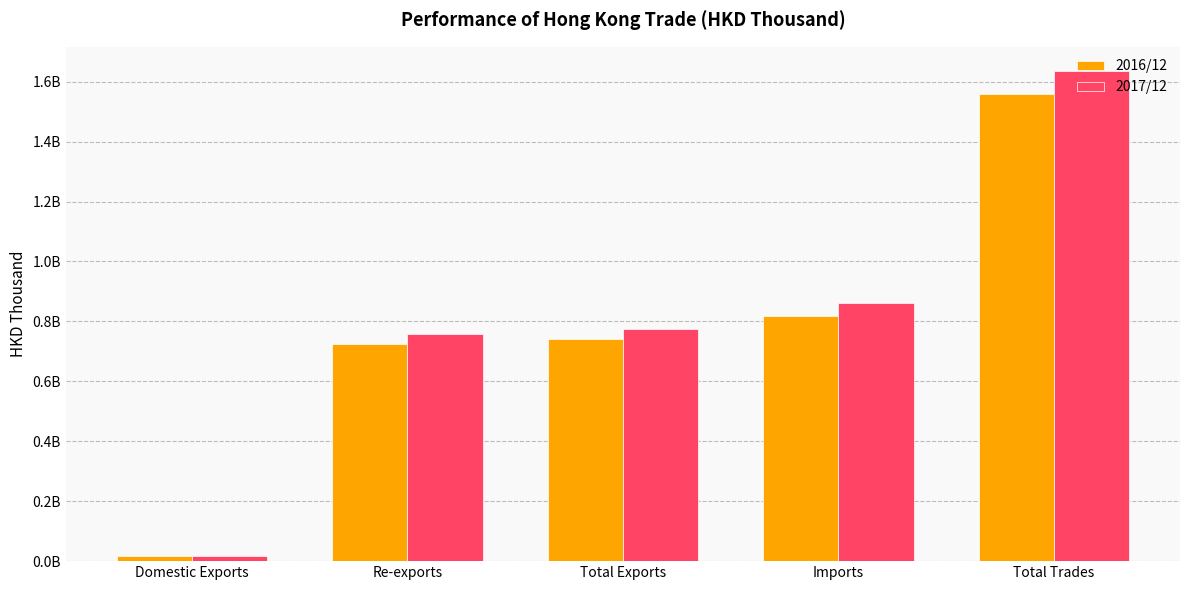

What is the sum of all 2016/12 values?

3860684250.7